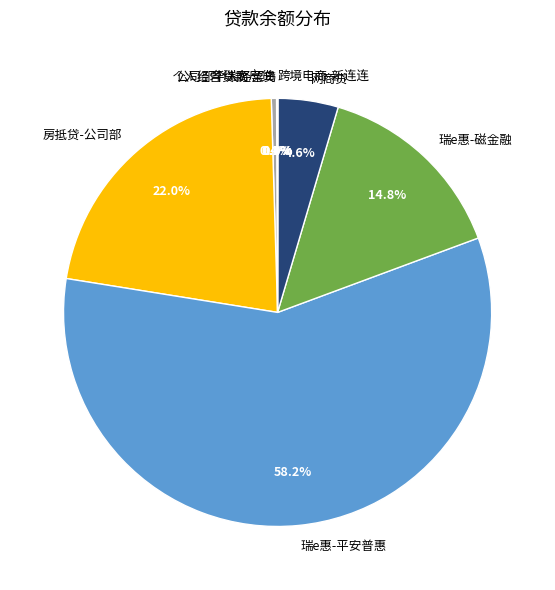

Is there any slice that represents more than half of the pie?

Yes